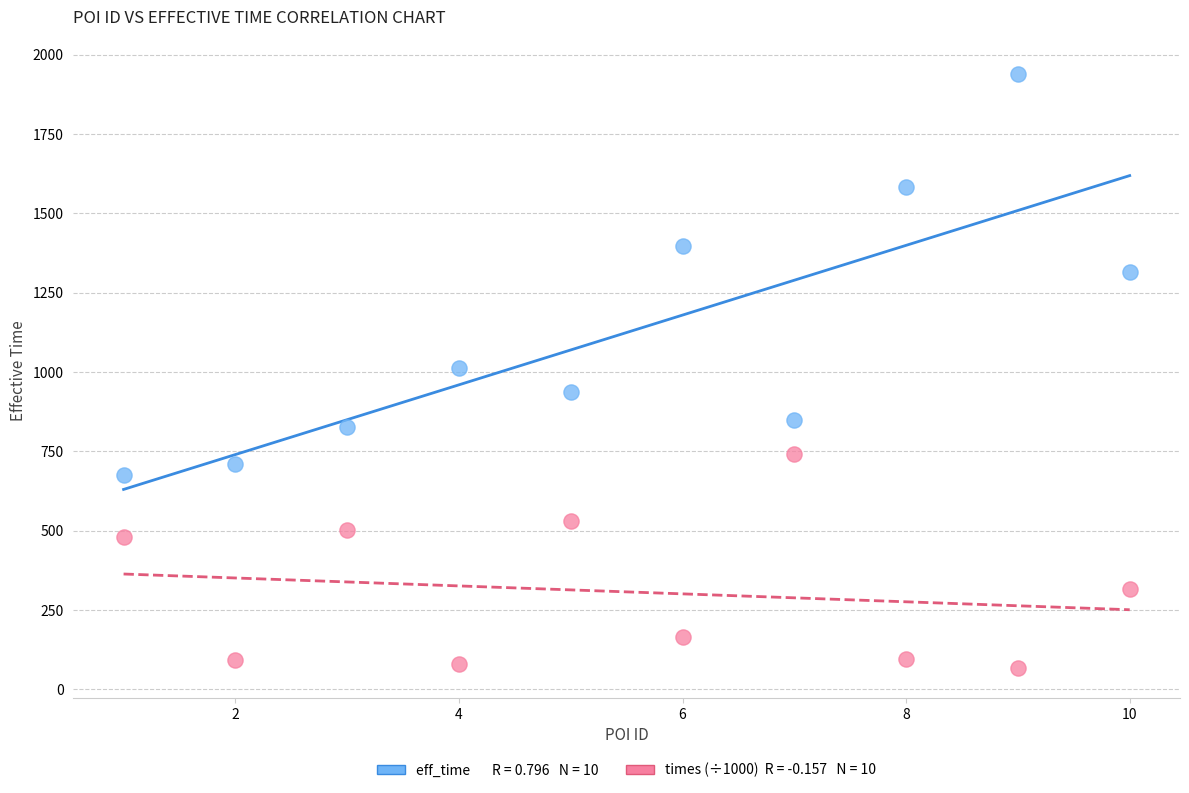

Across all data points, what is the range of X values (max minus min)?

9.0